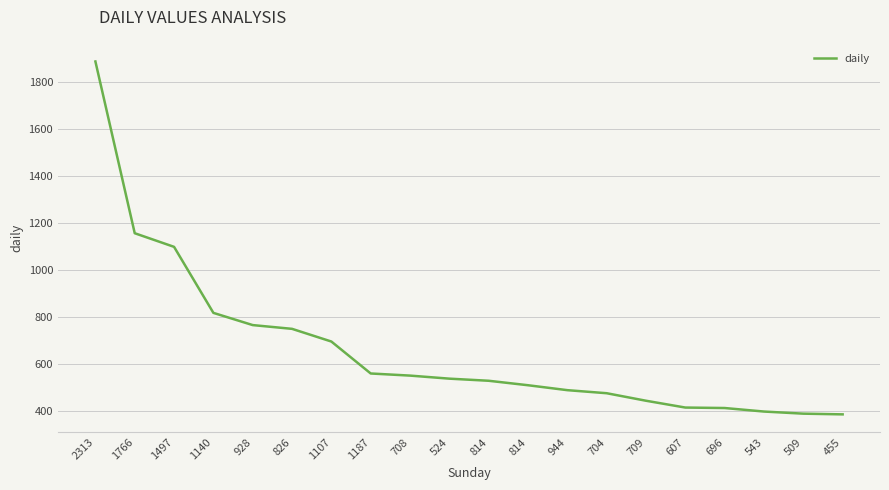

True or false: the data has more than 0 interior local peaks.

False